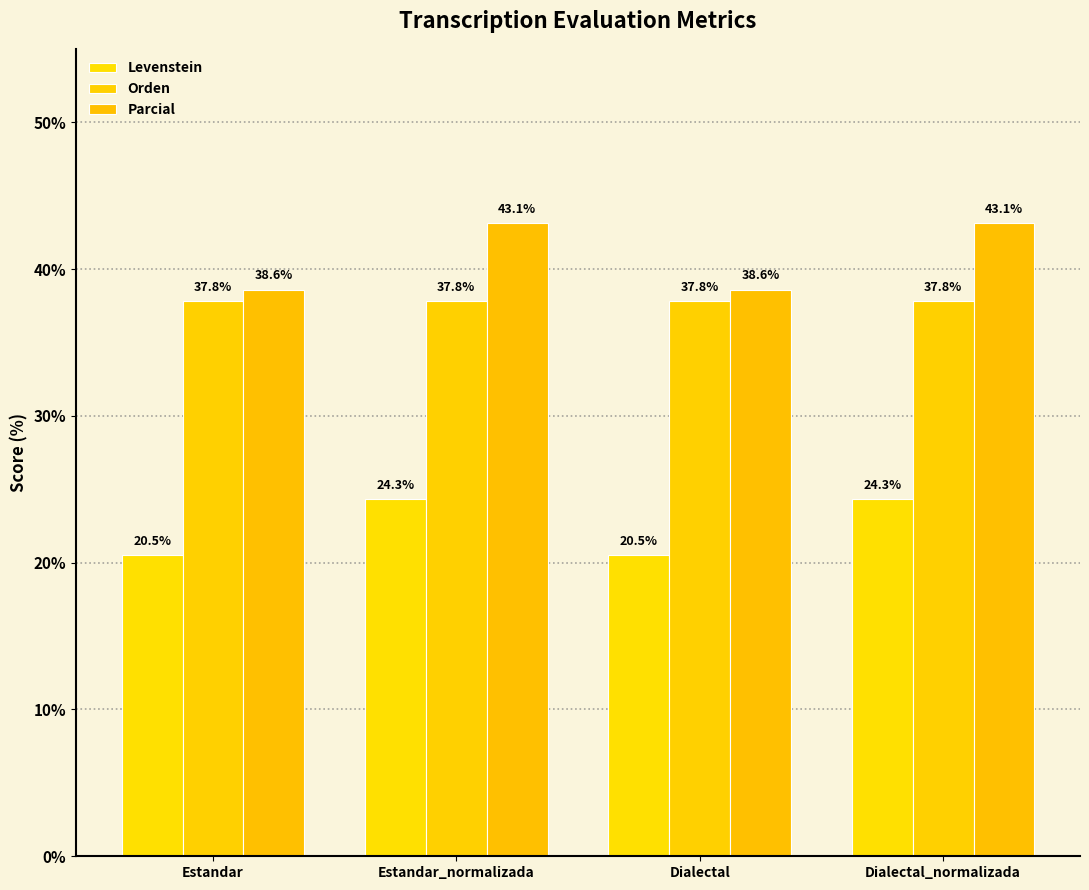

What are all the series names shown in the legend?

Levenstein, Orden, Parcial